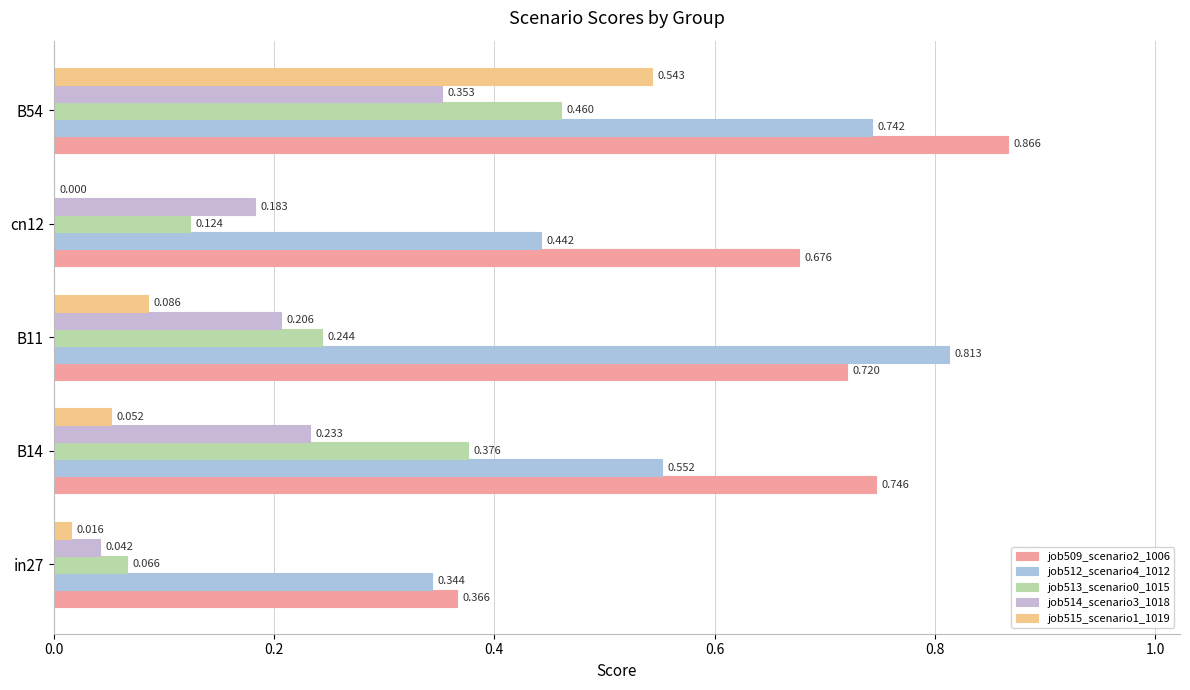

What is the value of the job513_scenario0_1015 bar at the 1st from the left?

0.1